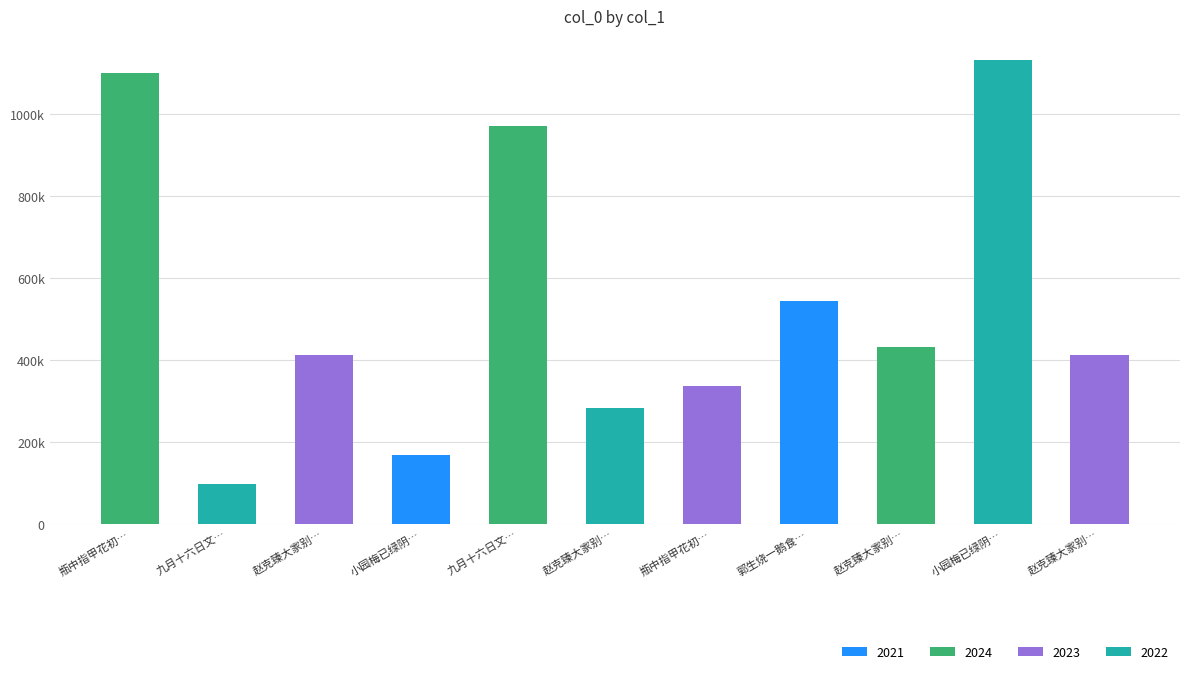

Between 郭生烧一鹅食余甚香美诗以赏之 and 赵克臻大家别二十馀年矣归国观光海上喜晤因知近年以诗名藉甚香岛赋二绝赠行, which is larger?

郭生烧一鹅食余甚香美诗以赏之